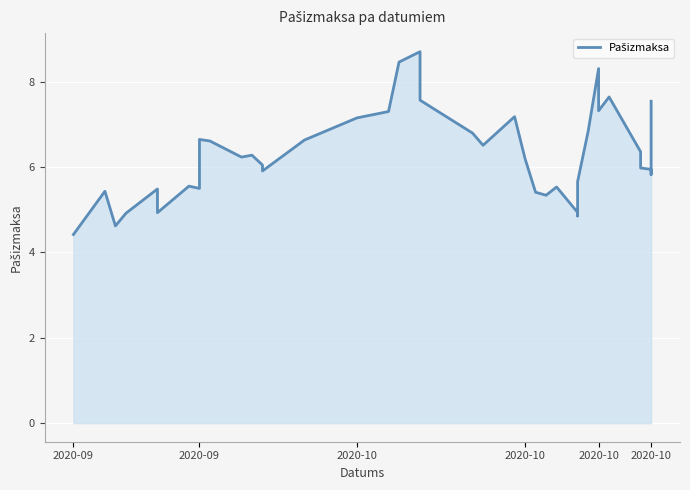

How many lines are shown in the chart?

1